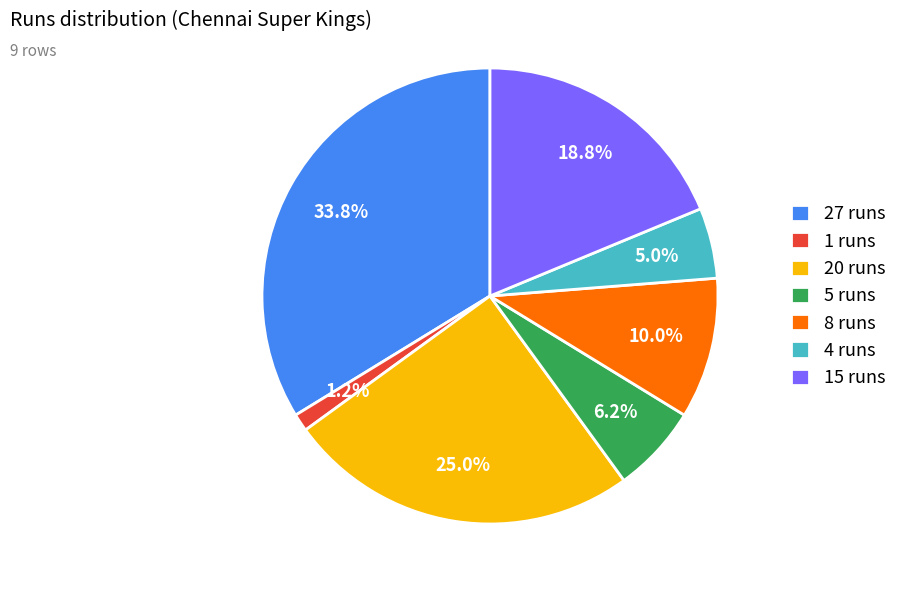

Which slice is the smallest?

1 runs